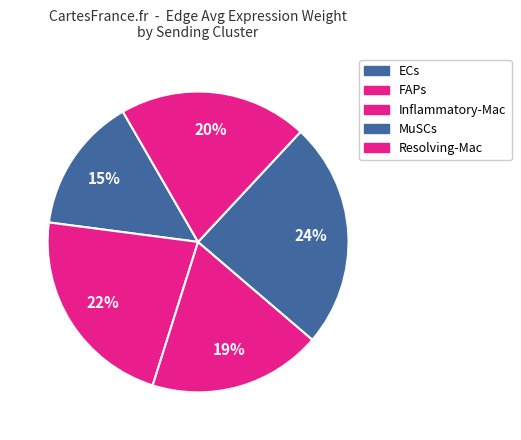

Does Resolving-Mac represent more than half of the total?

No